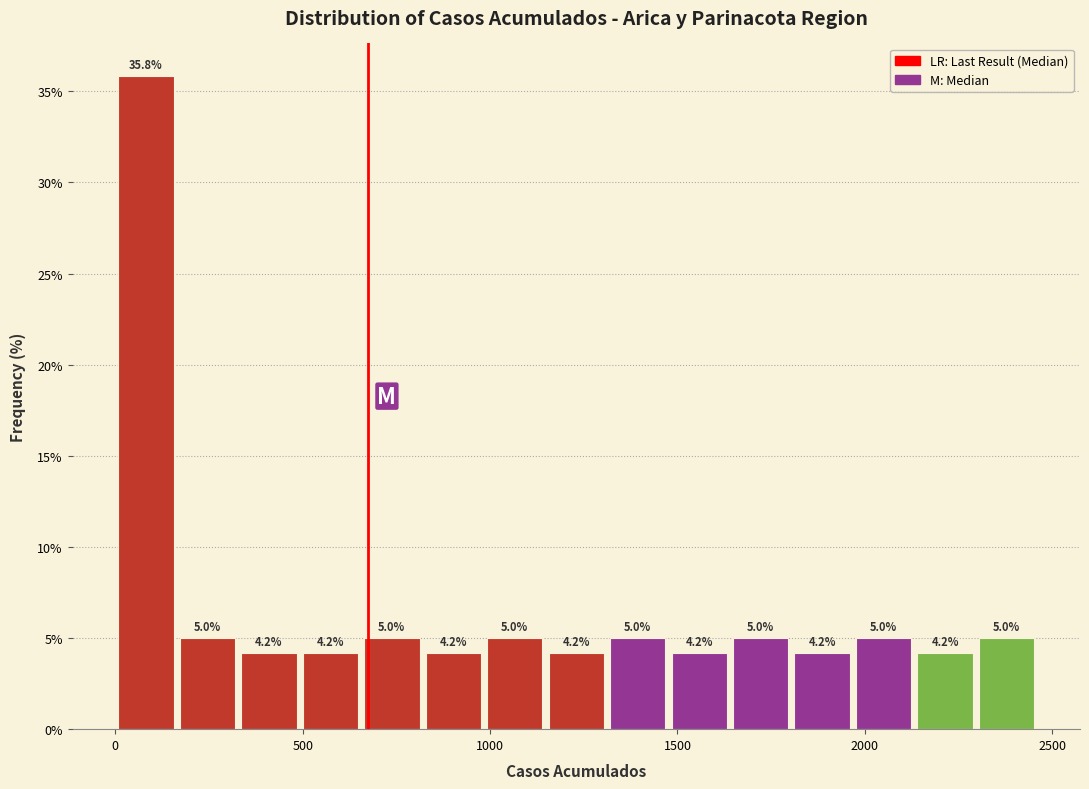

Around what value on the x-axis is the tallest bar? Give the approximate position of its centre, as read against the axis.

100